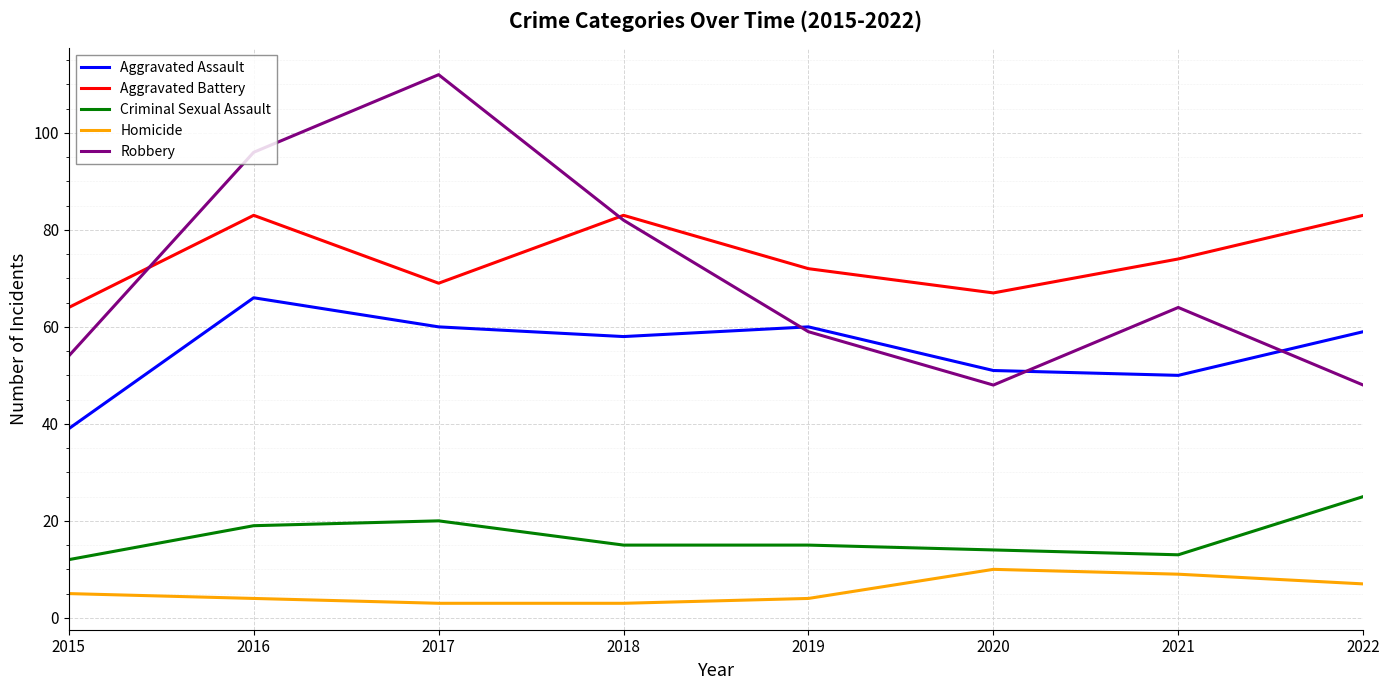

Which series has the largest total across all categories?

Aggravated Battery